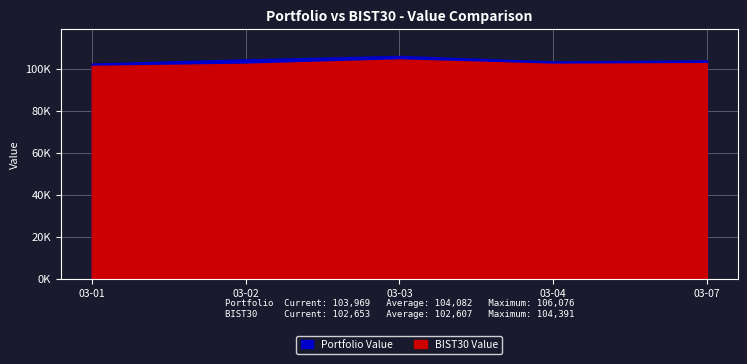

The value of BIST30 Value at 2022-03-03 is 33278.6. True or false?

False